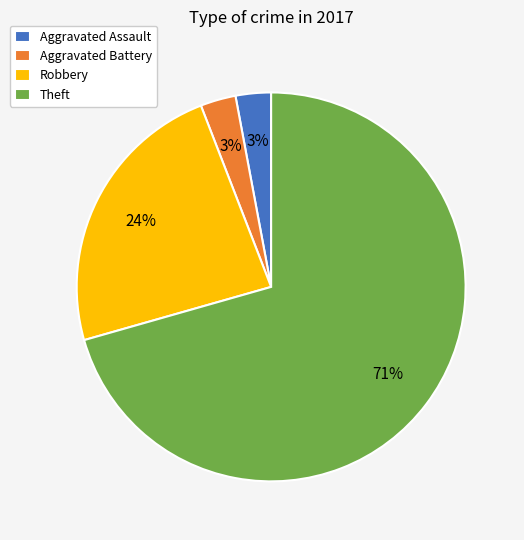

Between Aggravated Assault and Robbery, which is larger?

Robbery